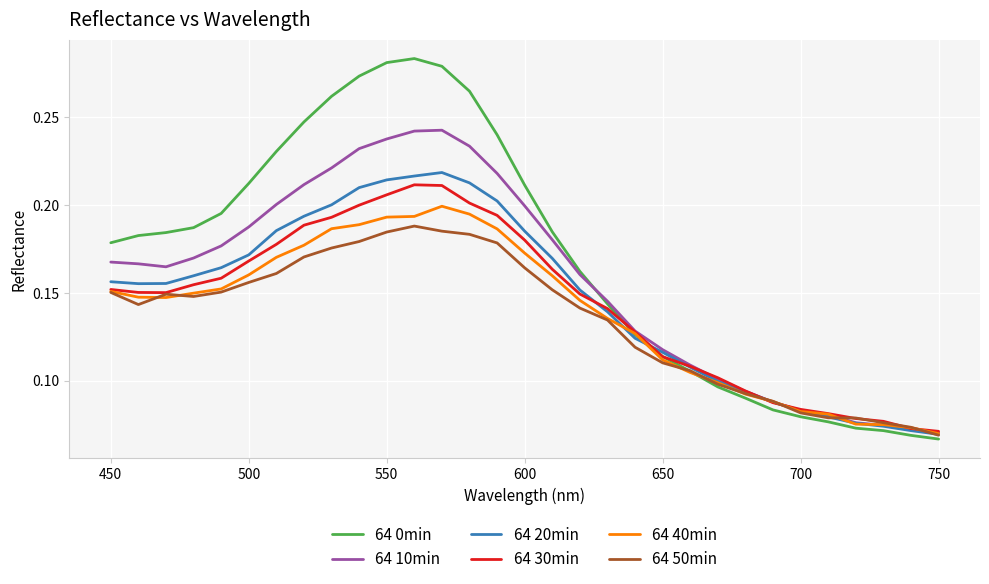

Which series has the largest total across all categories?

64 0min